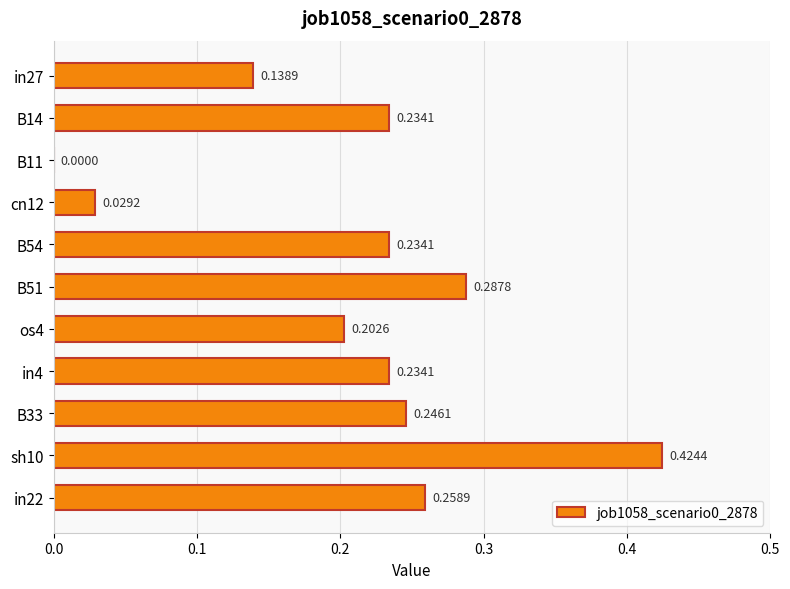

What is the change in value from cn12 to sh10?

+0.4